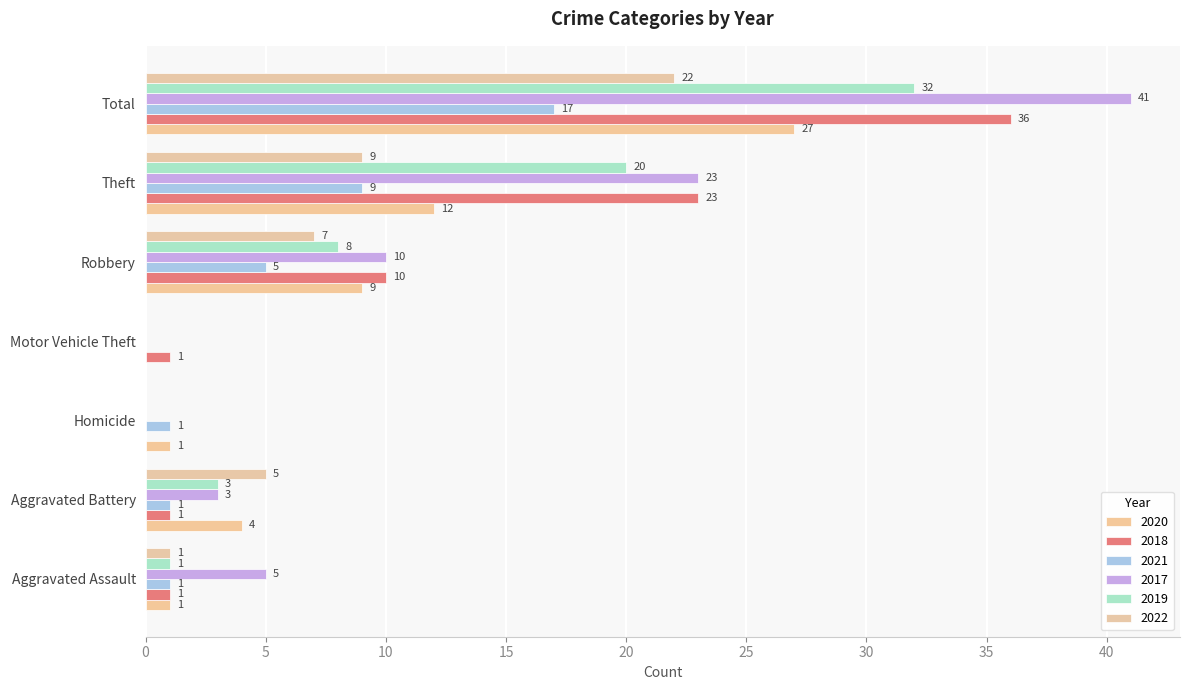

What is the total value across all series at Homicide?

2